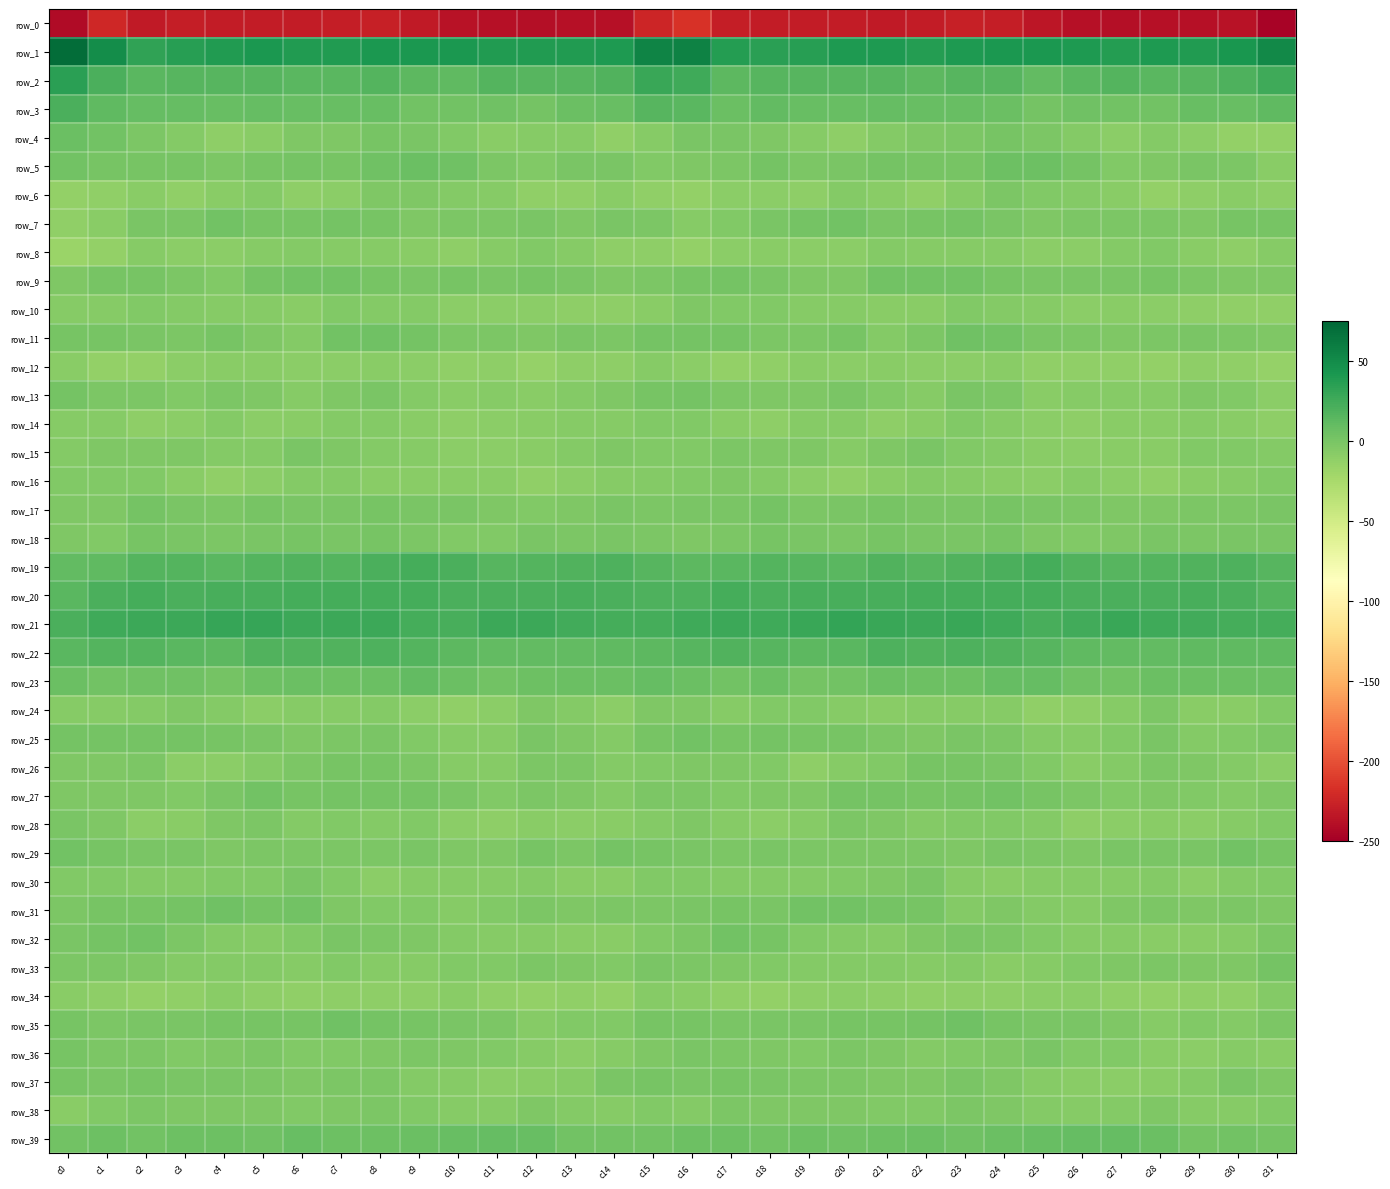

Is the value of row_17 at c25 greater than the value of row_36 at c15?

Yes